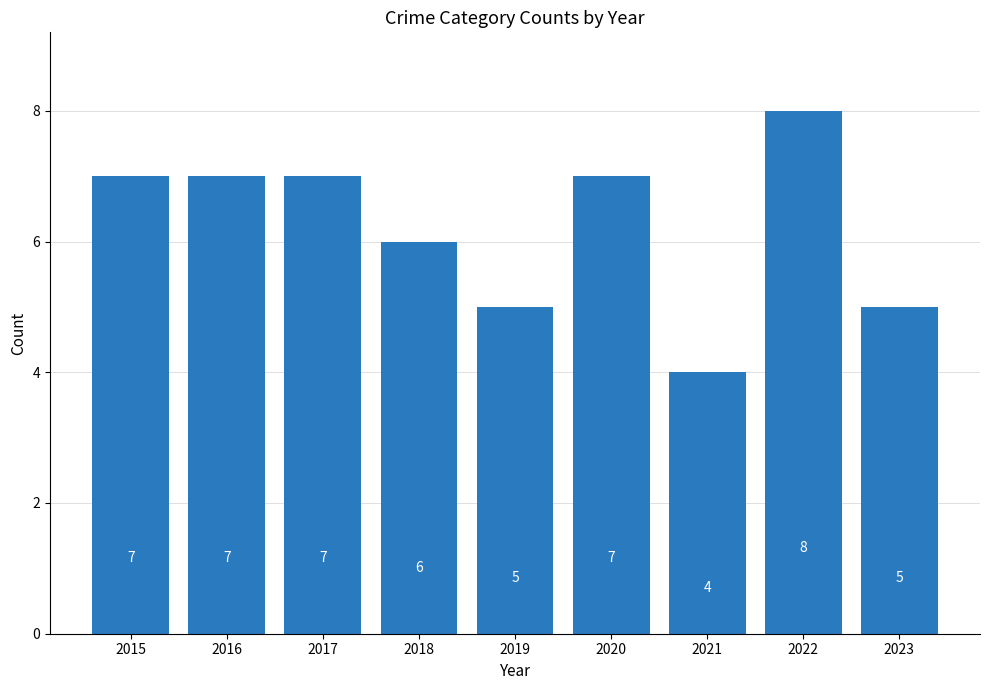

How many series are shown in this chart?

1